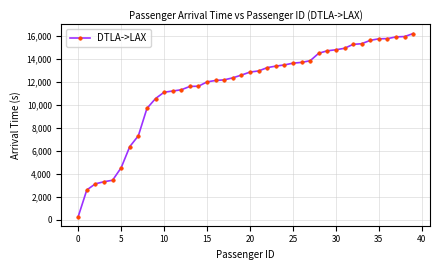

What is the maximum value shown in the chart?

16196